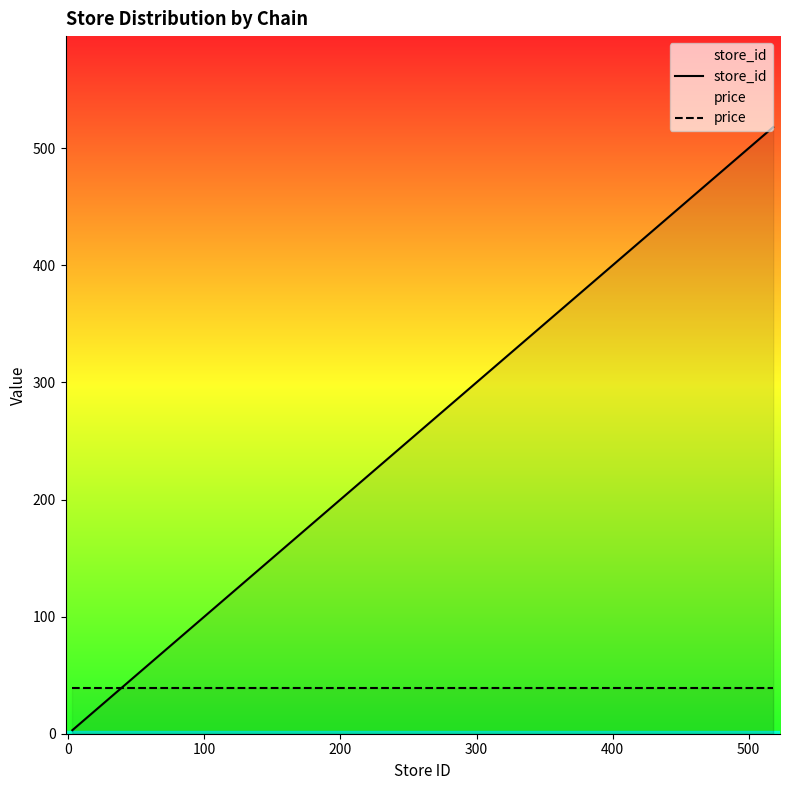

Which series has the largest total across all categories?

store_id